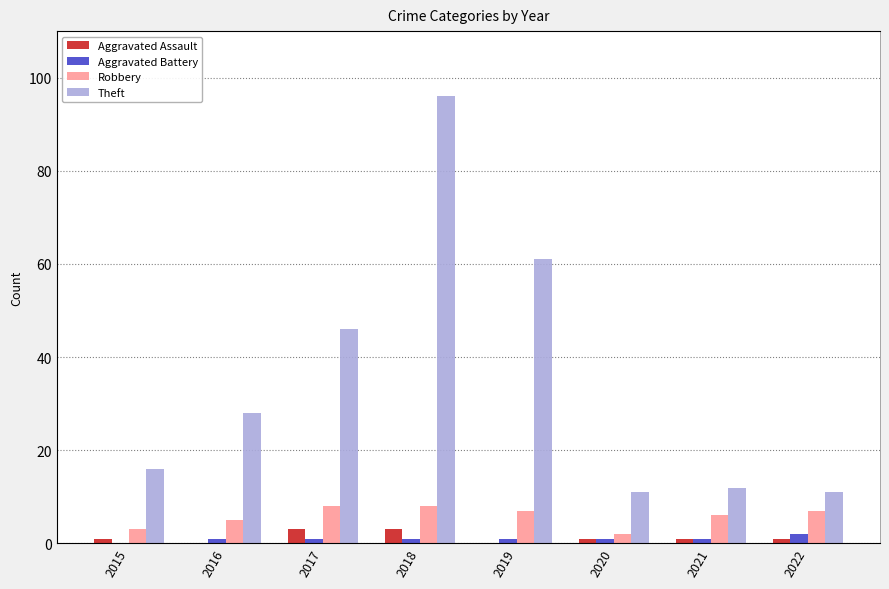

What are all the series names shown in the legend?

Aggravated Assault, Aggravated Battery, Robbery, Theft